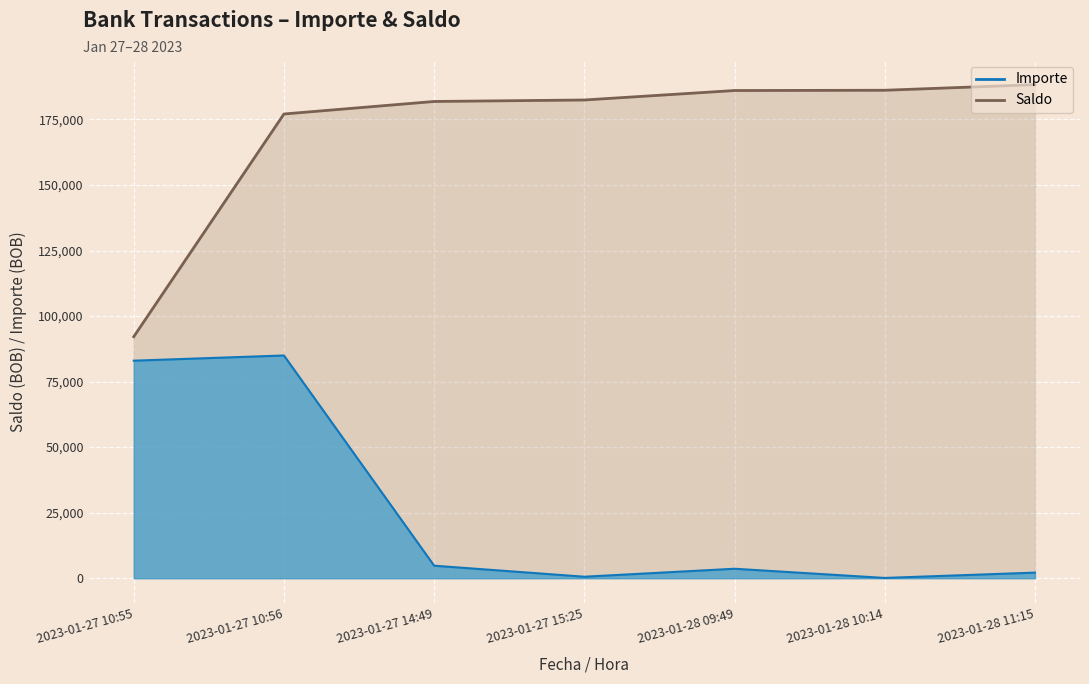

At which category is the sum across all series the highest?

2023-01-27 10:56